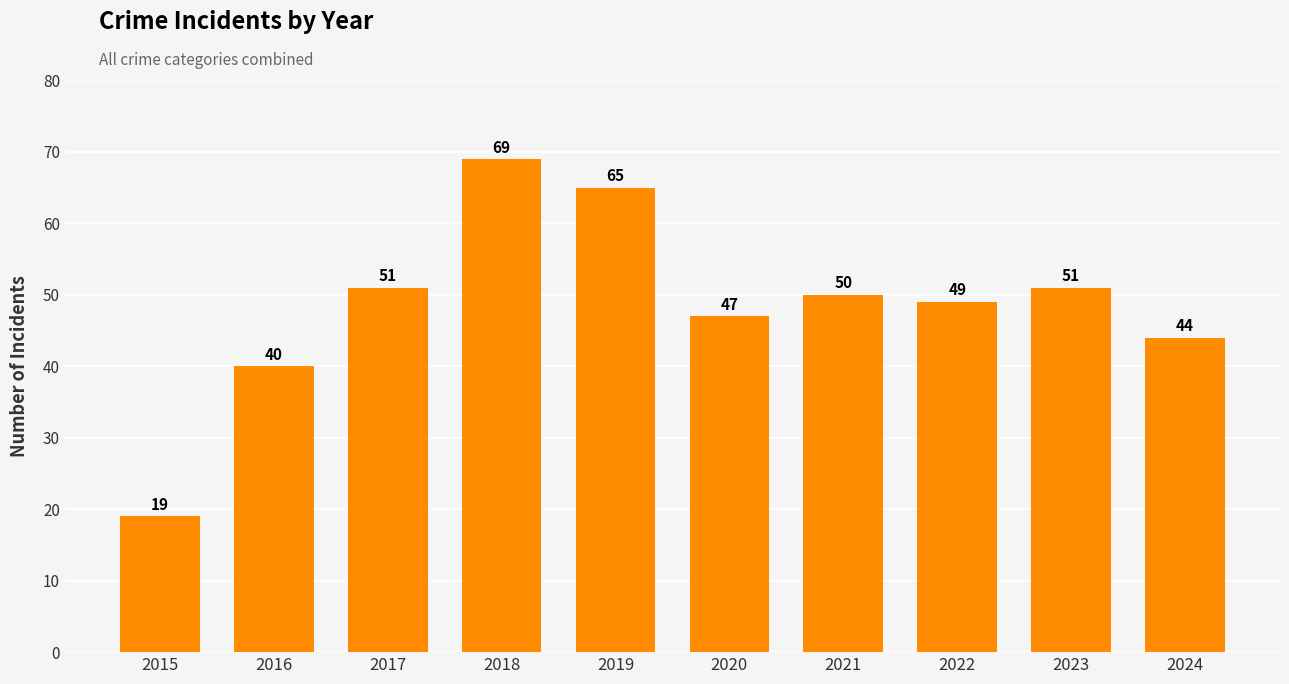

What is the change in value from 2018 to 2019?

-4